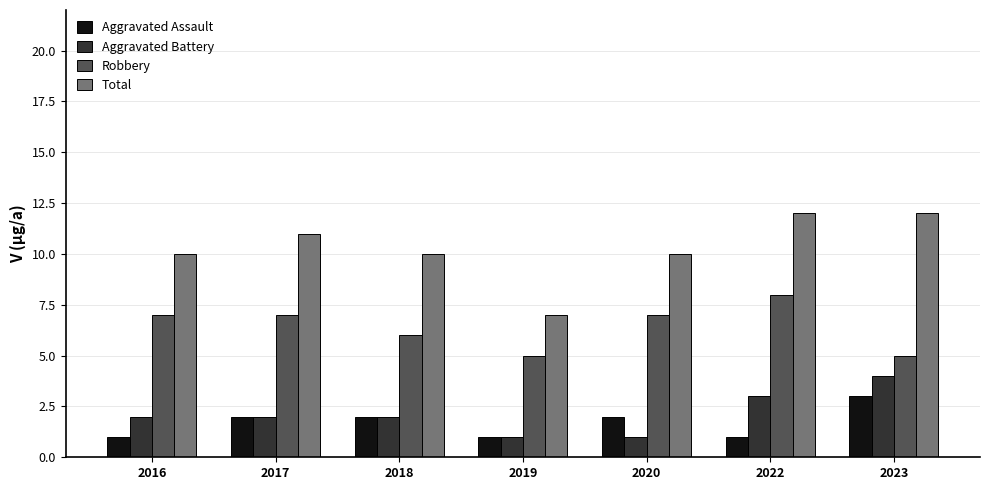

At which label is Robbery closest to 6?

2018